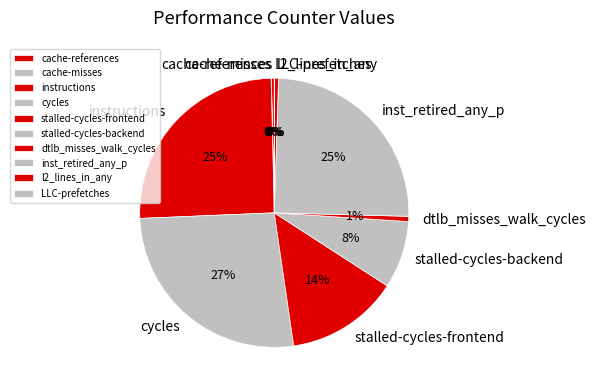

Do inst_retired_any_p and cycles together represent more than half of the pie?

Yes